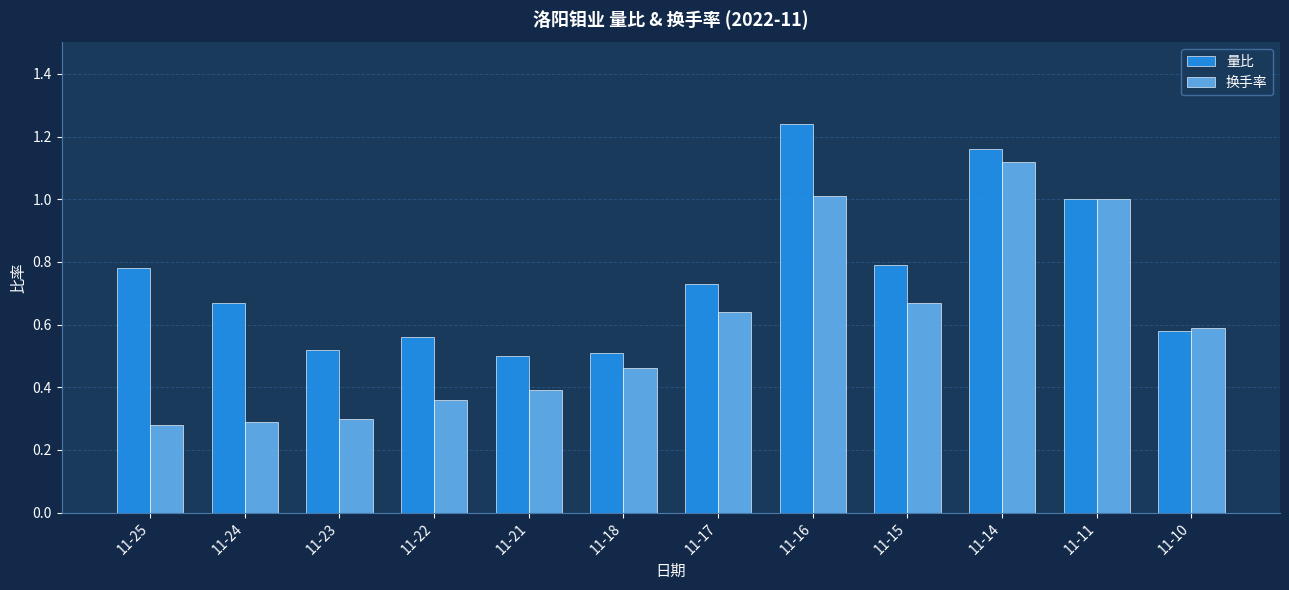

At how many categories does at least one series exceed 0?

12